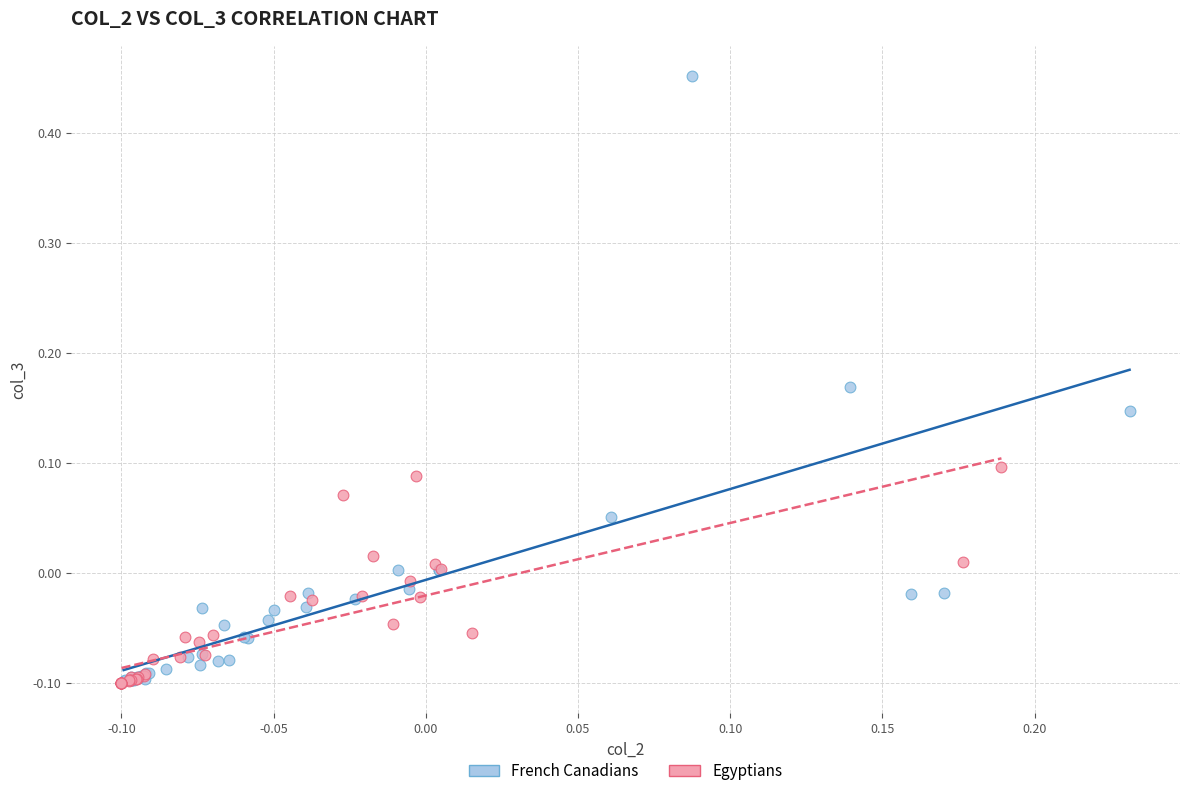

Which series contains the highest Y value?

French Canadians